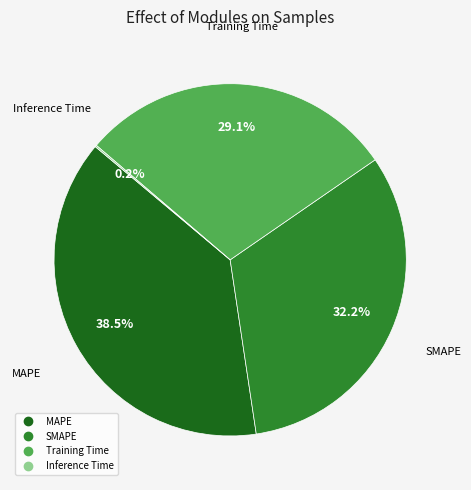

Is MAPE the majority of the pie?

No